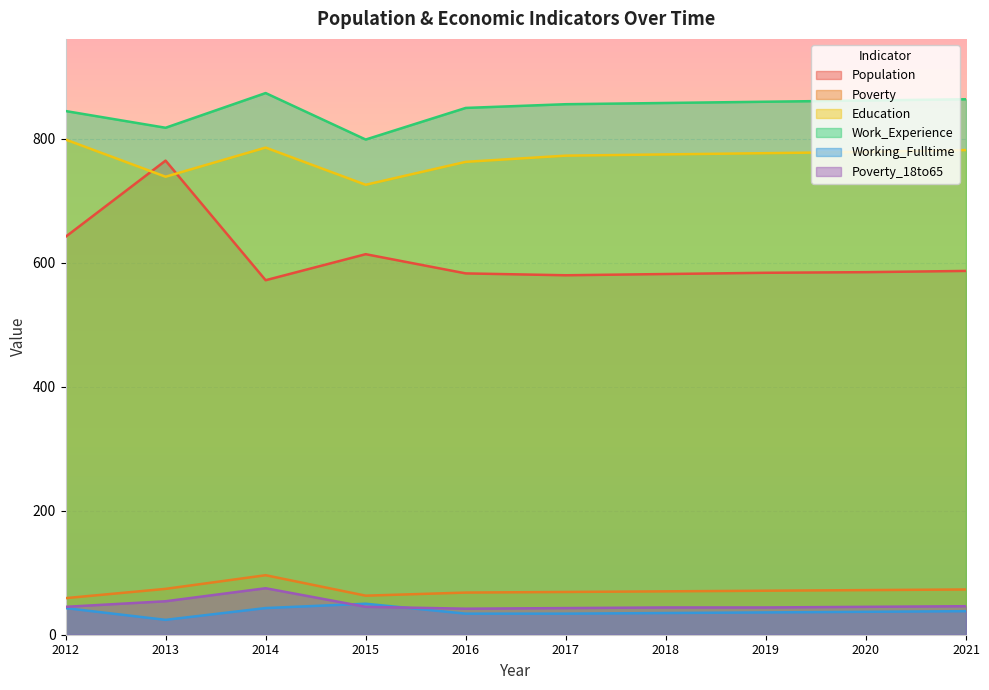

Where does the Working_Fulltime series first go above 37?

2012